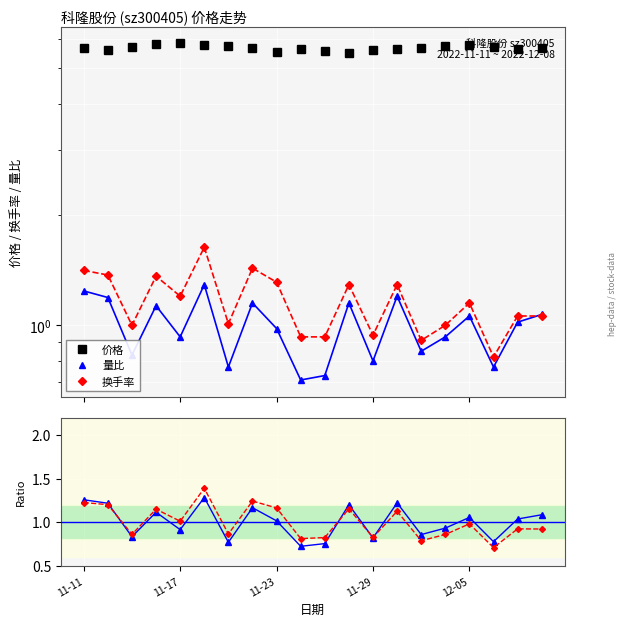

Reading left to right, what are all the values shown in this chart?

价格: 5.7	5.6	5.7	5.8	5.8	5.8	5.8	5.7	5.5	5.6	5.6	5.5	5.6	5.6	5.7	5.7	5.8	5.7	5.7	5.7
量比: 1.3	1.2	0.8	1.1	0.9	1.3	0.8	1.2	1.0	0.7	0.8	1.2	0.8	1.2	0.9	0.9	1.1	0.8	1.0	1.1
换手率: 1.2	1.2	0.9	1.1	1.0	1.4	0.9	1.2	1.2	0.8	0.8	1.2	0.8	1.1	0.8	0.9	1.0	0.7	0.9	0.9